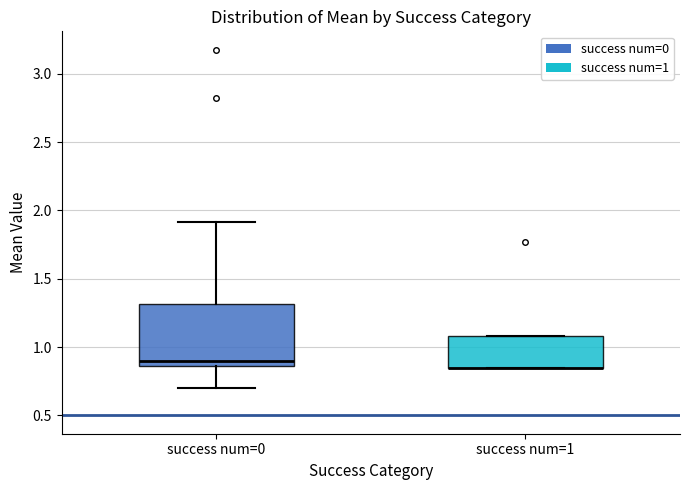

Reading left to right, transcribe this box plot: for each box, give where its median line is, the range the box spans, and where its two whiskers end, as read against the y-axis. The values are not printed on the chart, so give them approximately, as read against the axis.

success num=0: median 0.90, box 0.85 to 1.30, whiskers 0.70 to 1.90
success num=1: median 0.85 (drawn on the box's lower edge), box 0.85 to 1.10, whiskers 0.85 to 1.10